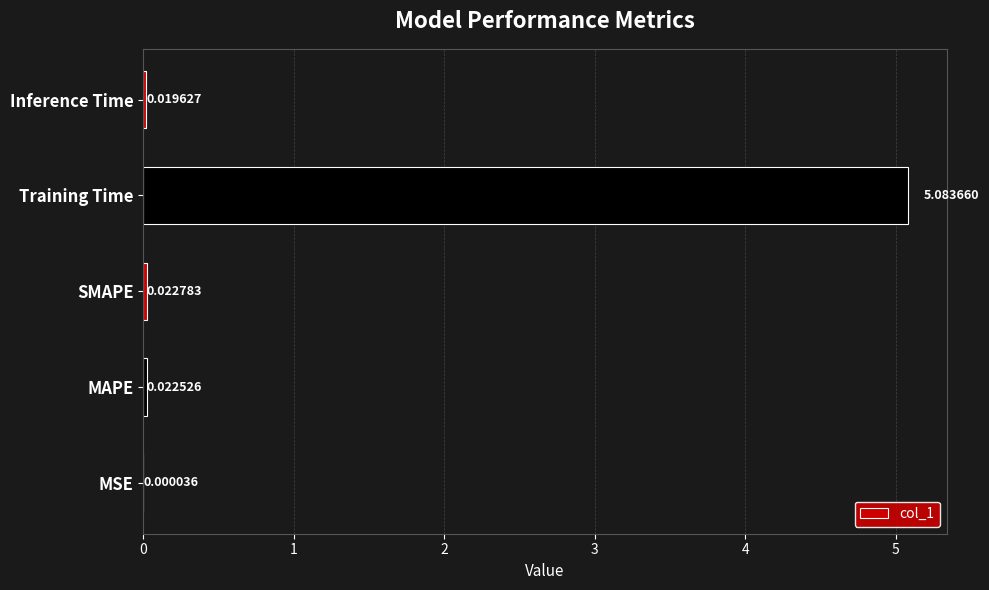

Which category has the highest value across all series?

Training Time